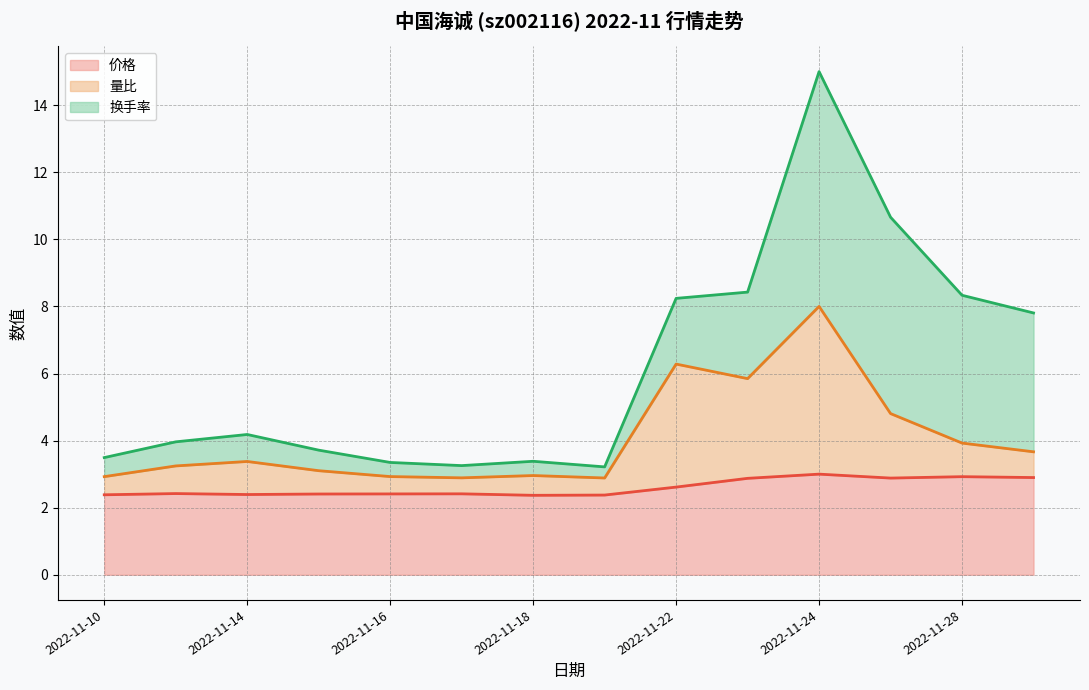

Read the 价格 value at 2022-11-25.

2.9